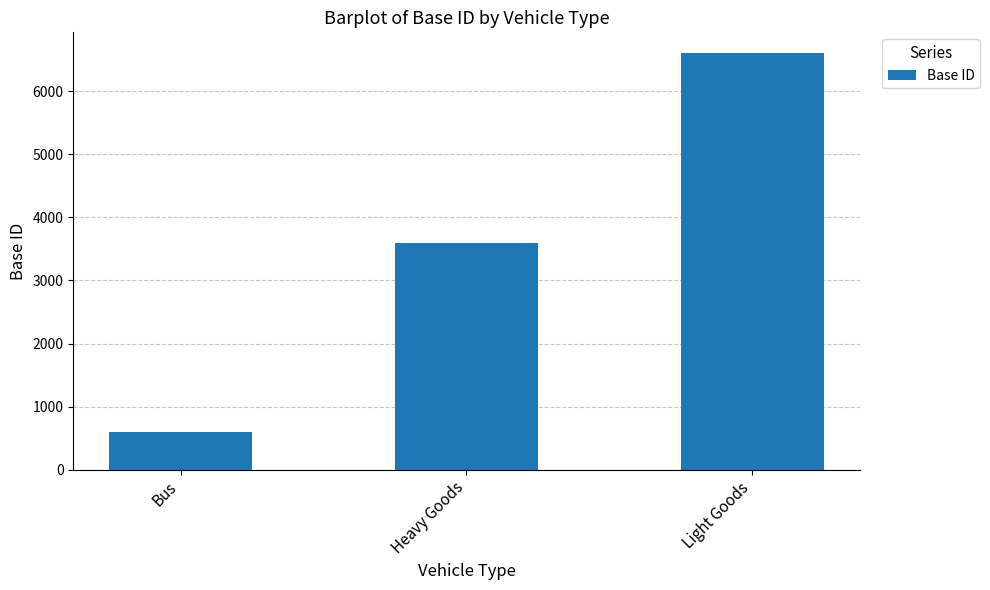

Between Heavy Goods and Bus, which is larger?

Heavy Goods